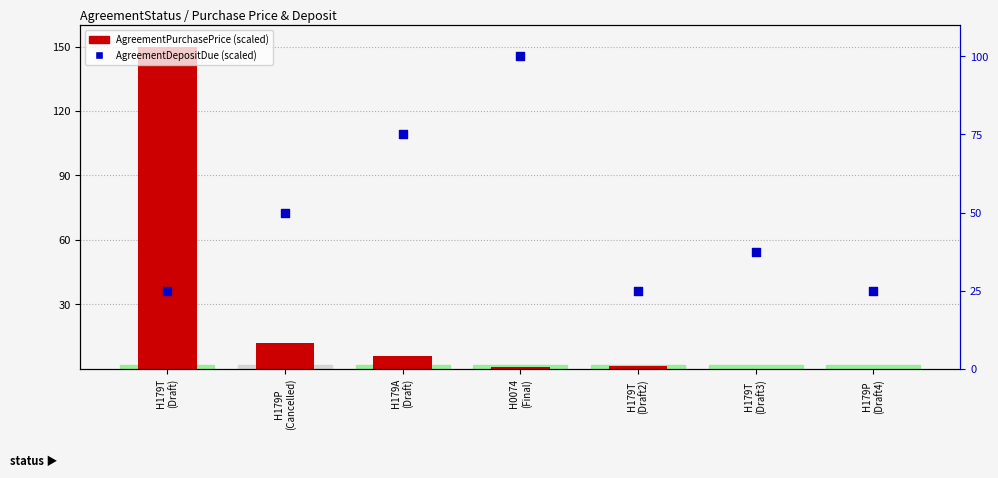

Which series has the widest spread of Y values?

AgreementPurchasePrice (scaled)